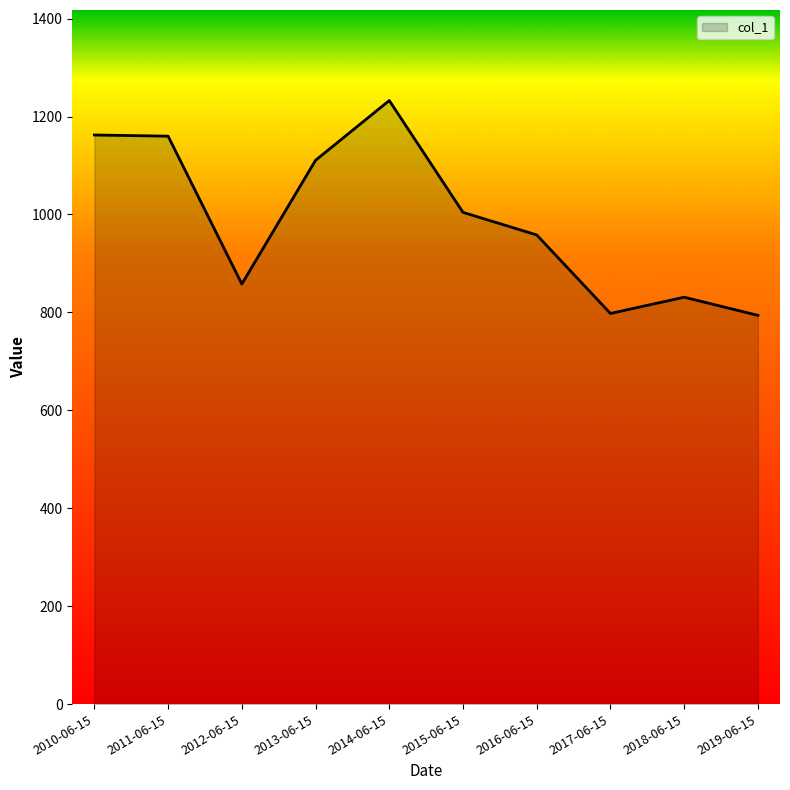

What is the greatest value displayed?

1232.7